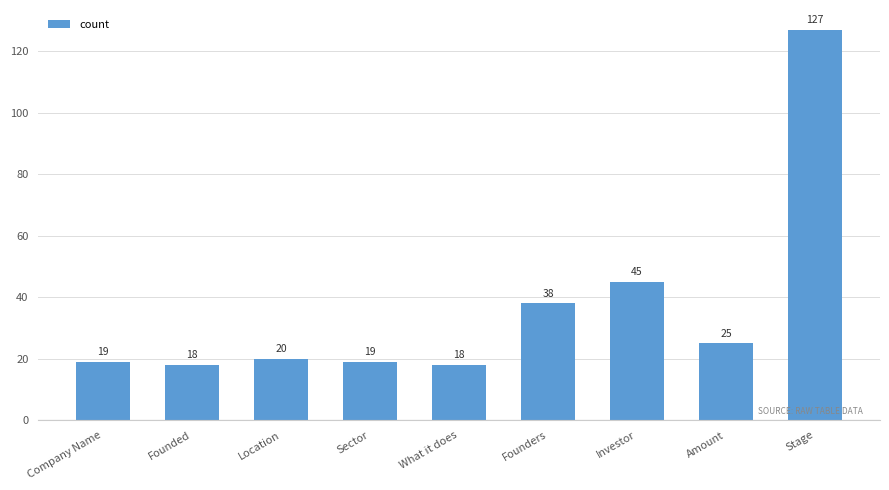

Where is the data nearest to the value 72?

Investor